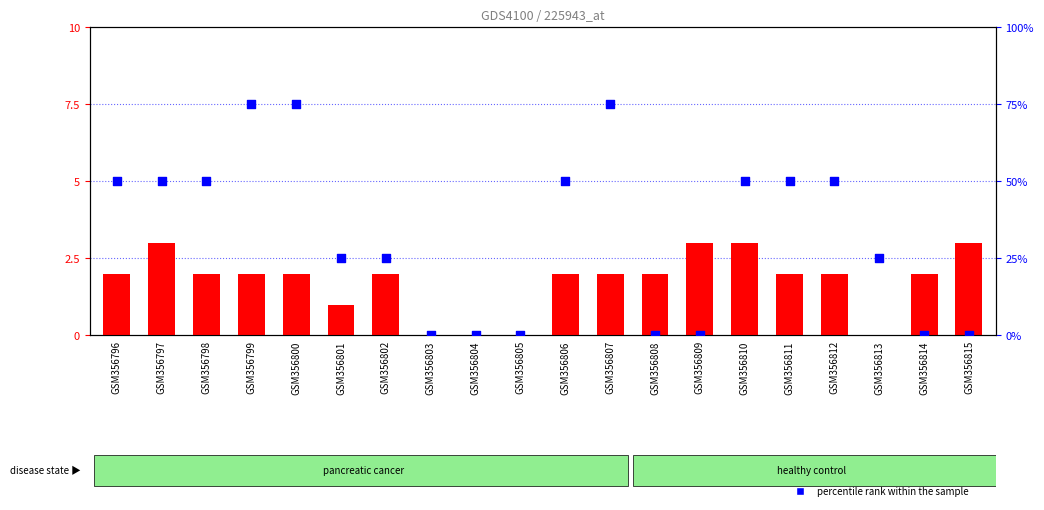

Which series has the largest Y range (max minus min)?

percentile rank within the sample